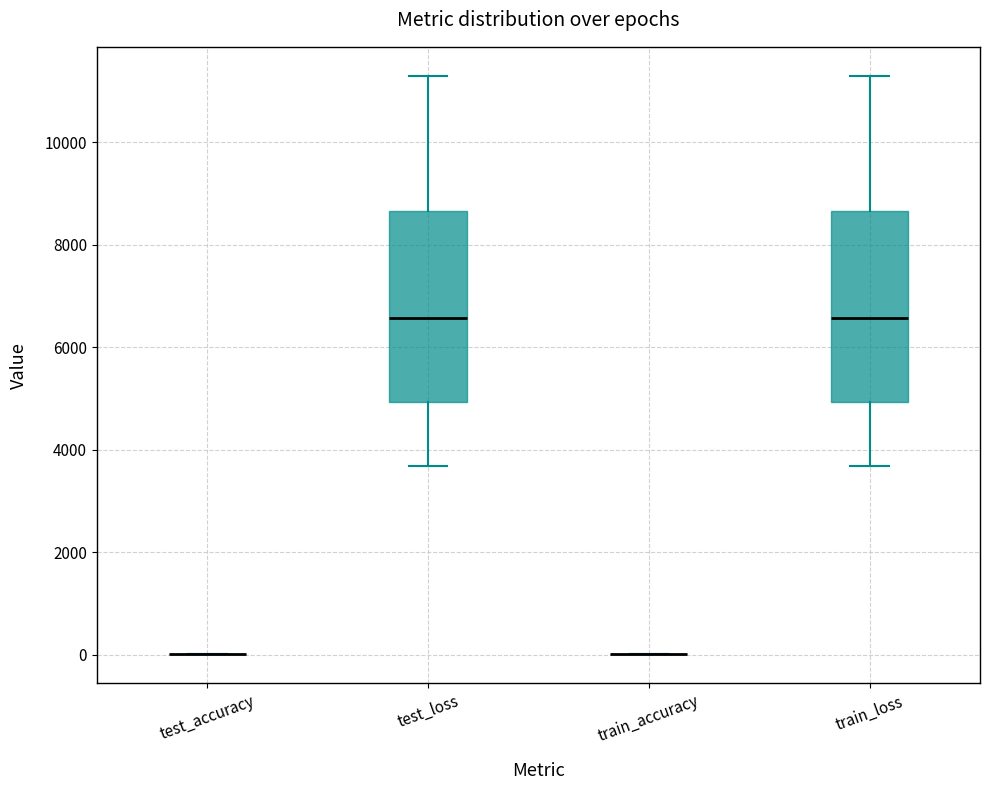

Reading left to right, read every box against the y-axis: the position of its median line, the range the box covers, and the ends of its whiskers. The values are not printed on the chart, so give them approximately, as read against the axis.

test_accuracy: box collapsed to a line at 0, whiskers 0 to 0
test_loss: median 6600, box 5000 to 8600, whiskers 3600 to 11200
train_accuracy: box collapsed to a line at 0, whiskers 0 to 0
train_loss: median 6600, box 5000 to 8600, whiskers 3600 to 11200